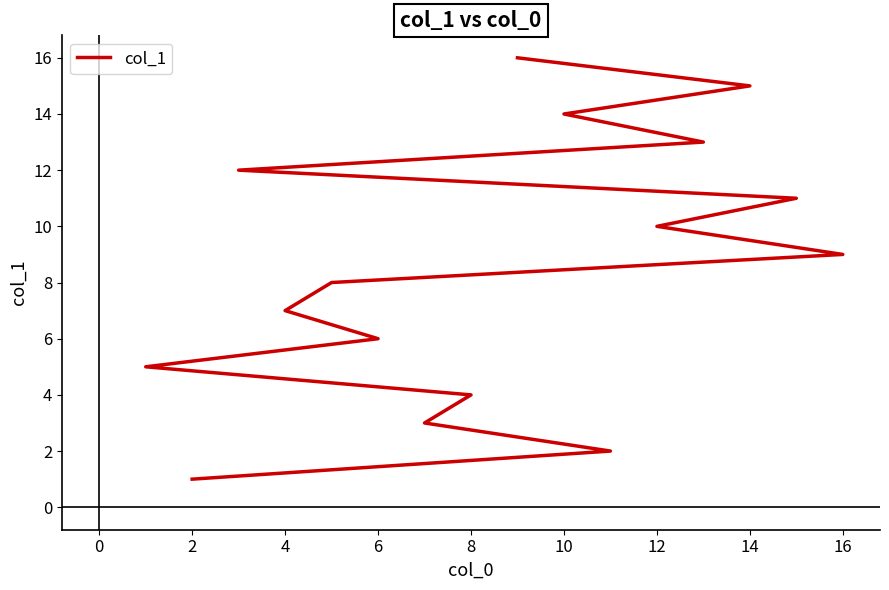

What is the value of the 9th point from the left?

9